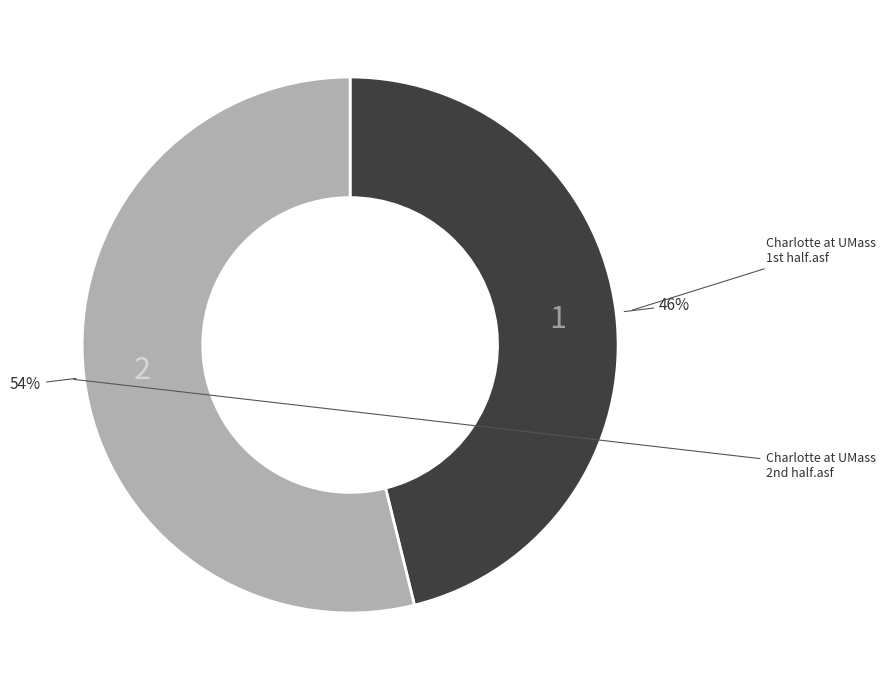

Is there any slice that represents more than half of the pie?

Yes